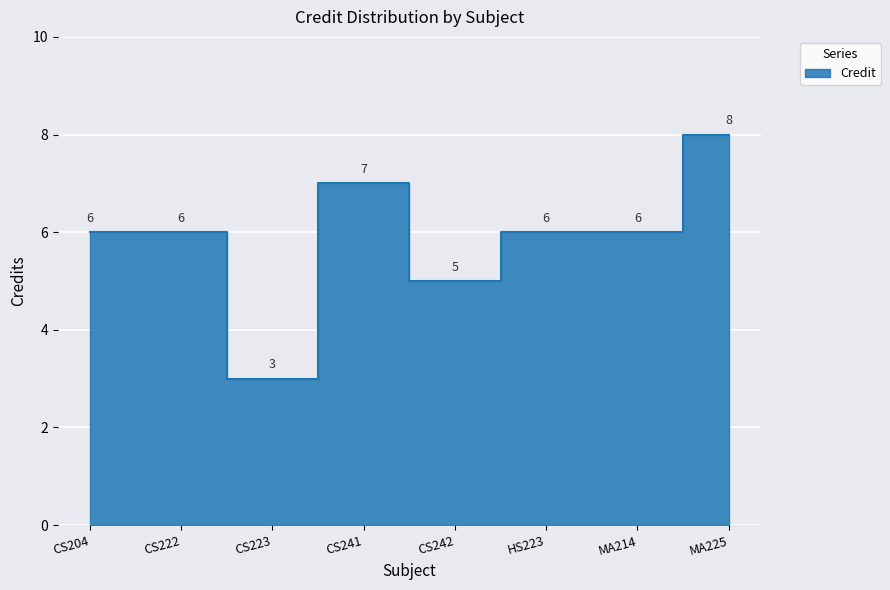

How many interior local valleys (lower than both neighbors) does the data have?

2